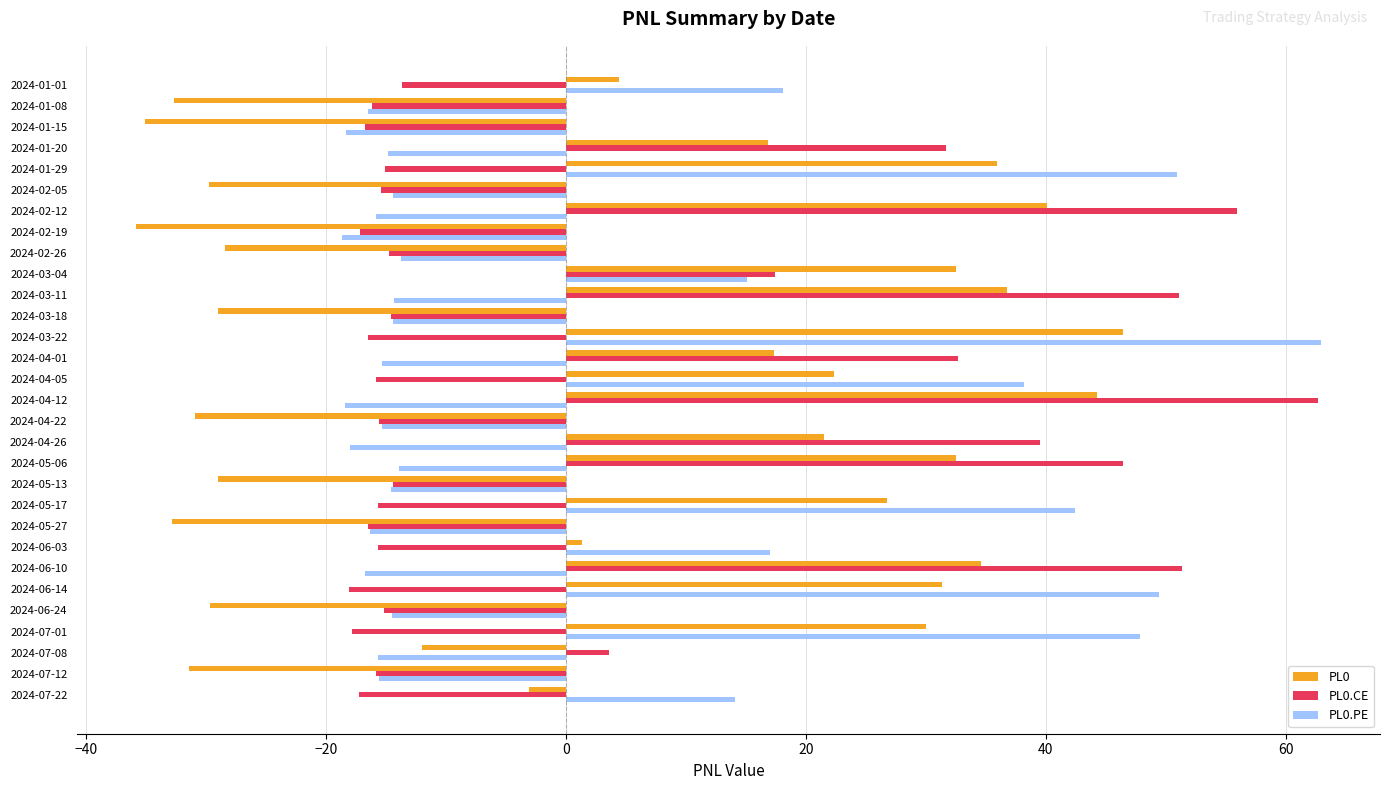

Which series changed the most between 2024-05-17 and 2024-05-27?

PL0